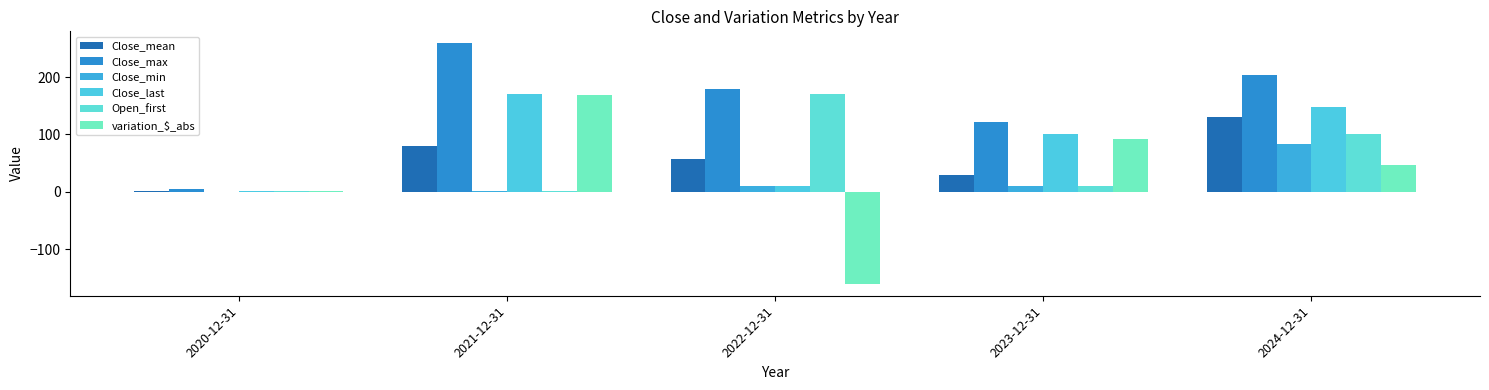

True or false: Close_min has a value of 39.4 at 2024-12-31.

False